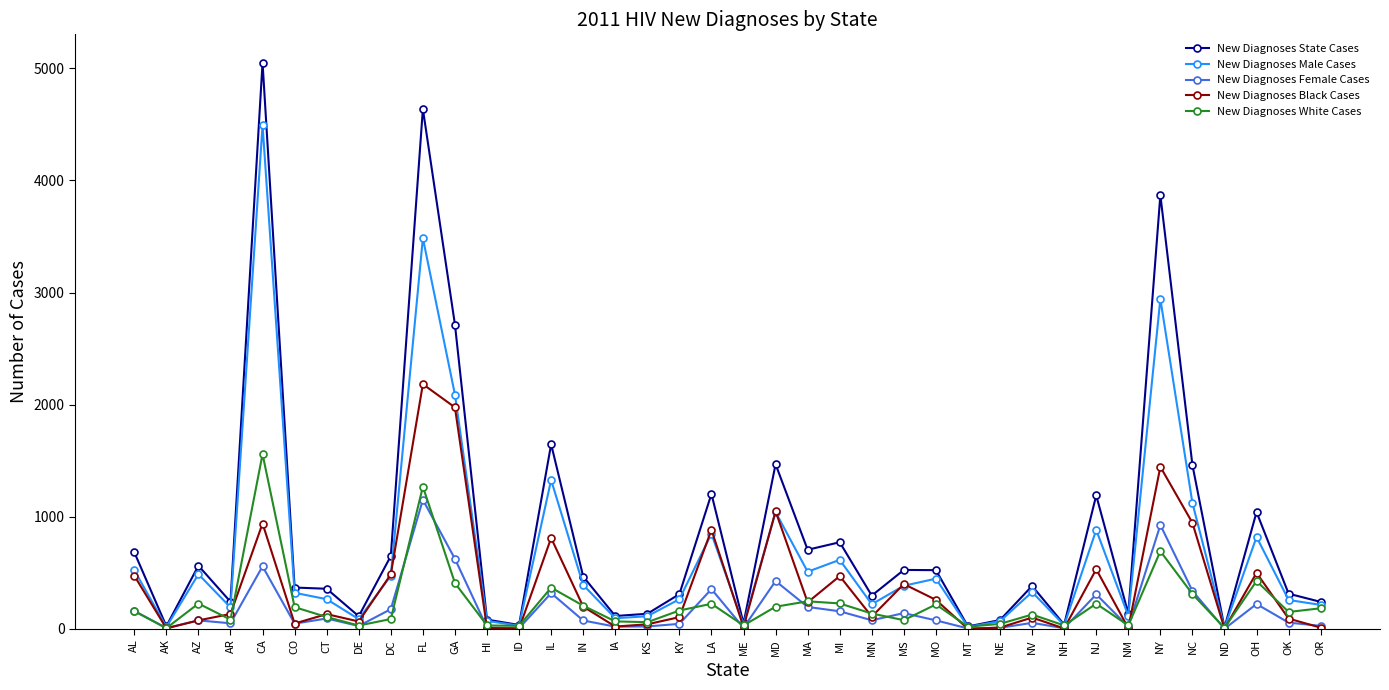

Which series has the largest range (max minus min)?

New Diagnoses State Cases